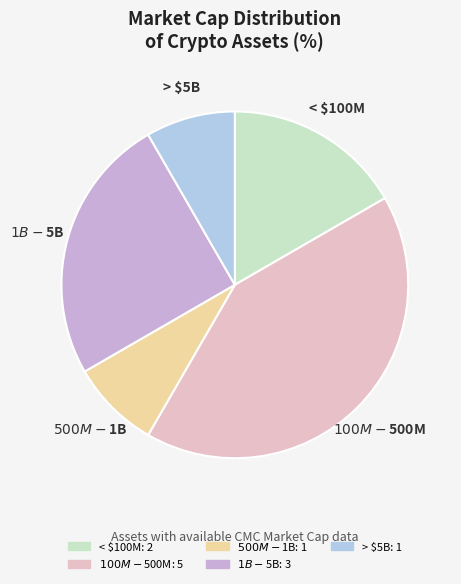

Does any single category account for the majority?

No